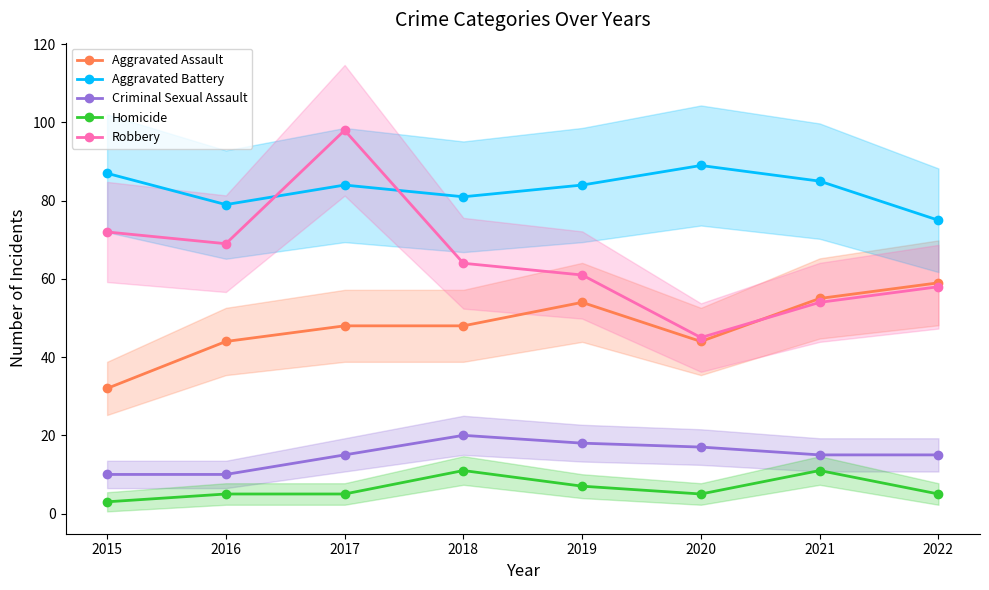

How many Aggravated Battery values are between 81 and 87?

5